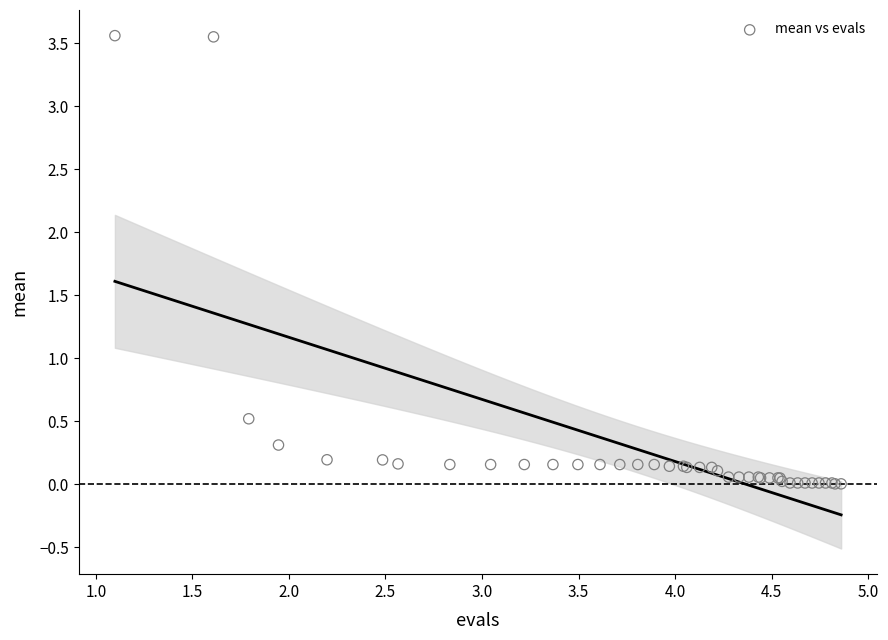

What Y value in the scatter plot is closest to 1?

0.5